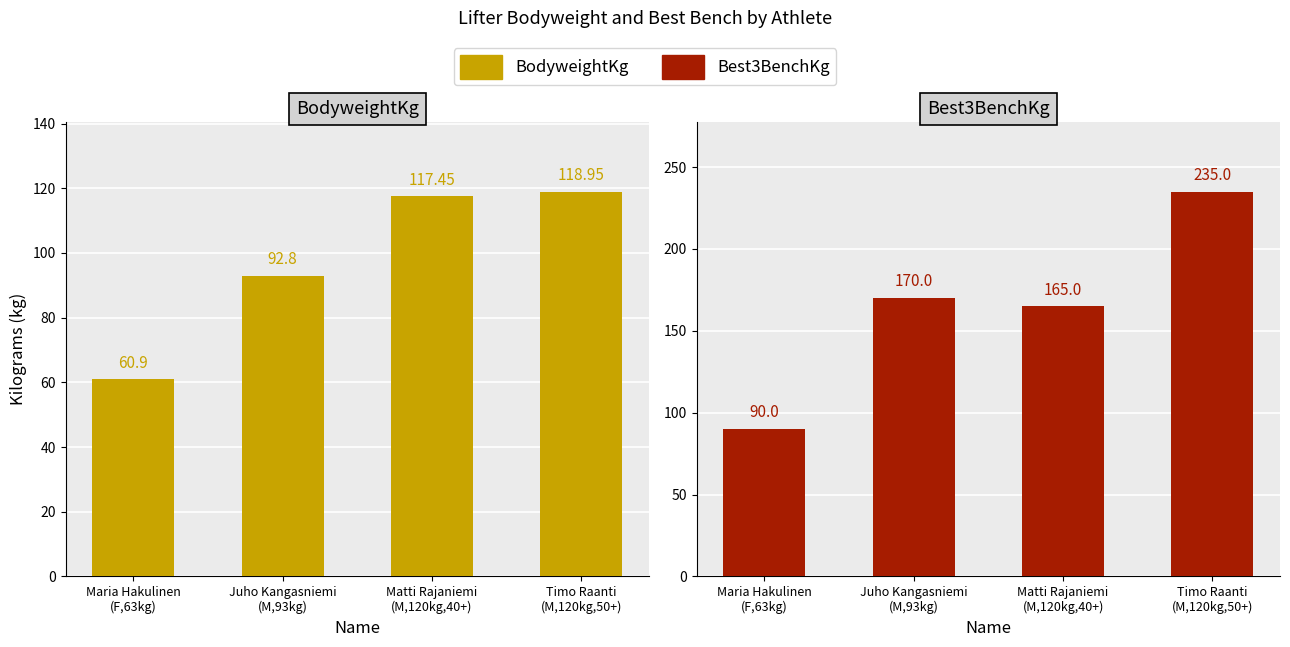

Reading left to right, extract all data points from this chart.

BodyweightKg: Maria Hakulinen
(F,63kg)=60.9	Juho Kangasniemi
(M,93kg)=92.8	Matti Rajaniemi
(M,120kg,40+)=117.5	Timo Raanti
(M,120kg,50+)=119.0
Best3BenchKg: Maria Hakulinen
(F,63kg)=90.0	Juho Kangasniemi
(M,93kg)=170.0	Matti Rajaniemi
(M,120kg,40+)=165.0	Timo Raanti
(M,120kg,50+)=235.0